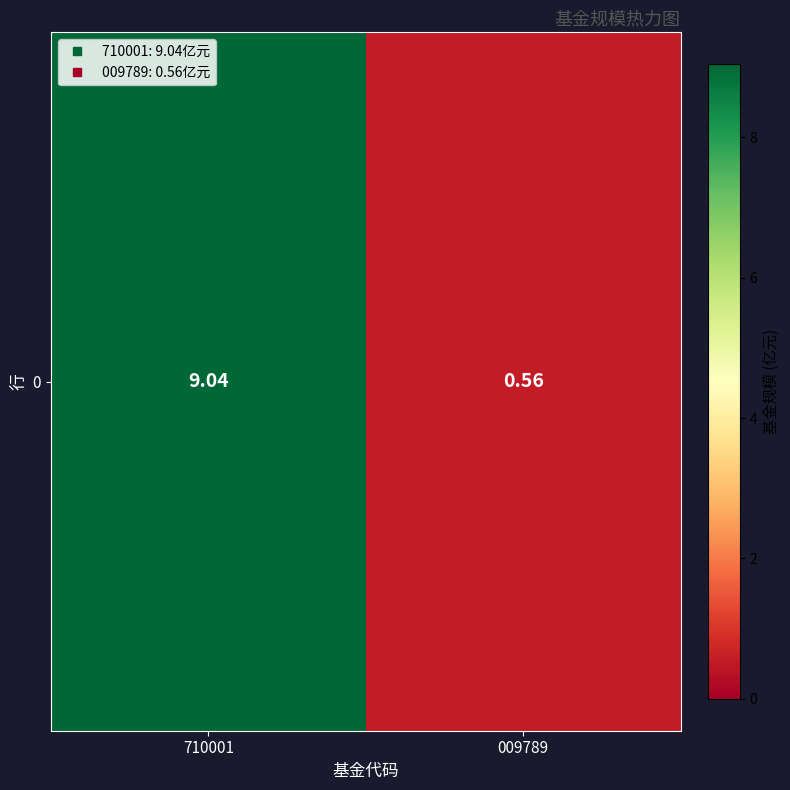

What is the minimum value shown in the chart?

0.6